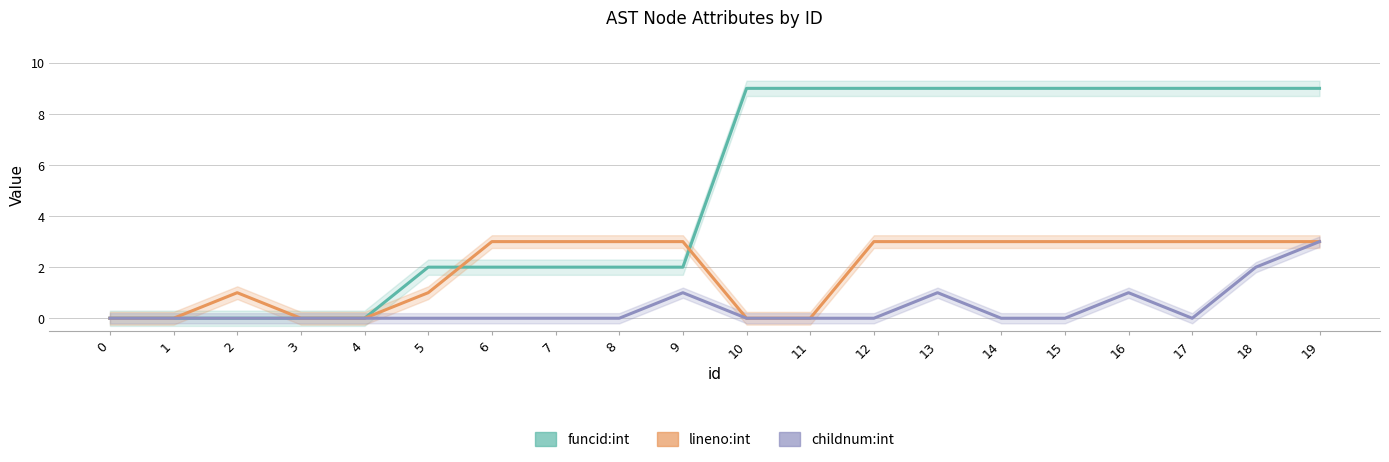

At which category does lineno:int reach its first local peak?

2